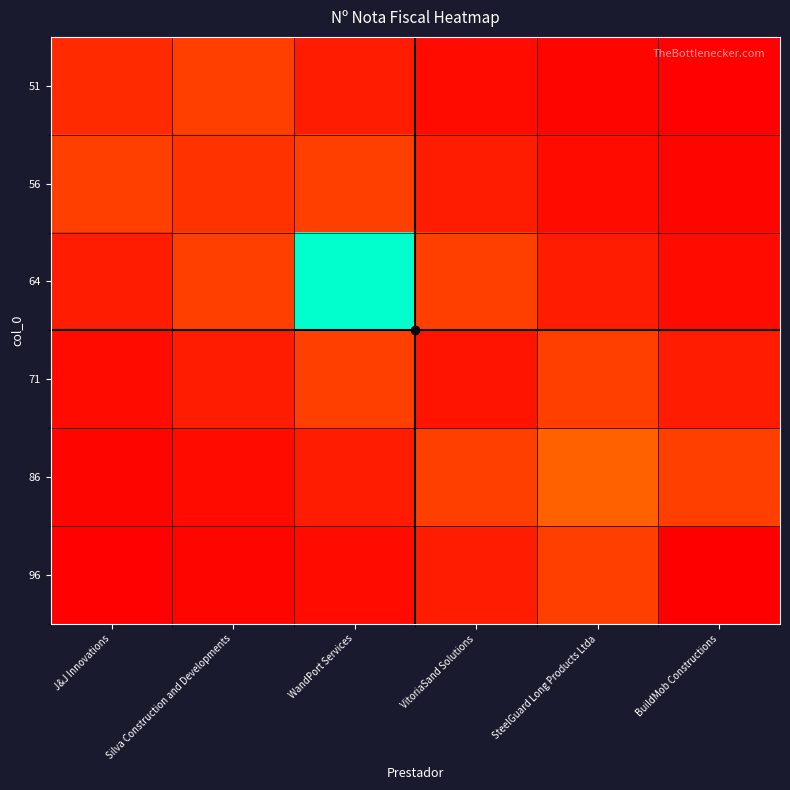

What is the spread (max minus min) of values at Silva Construction and Developments?

21393.7